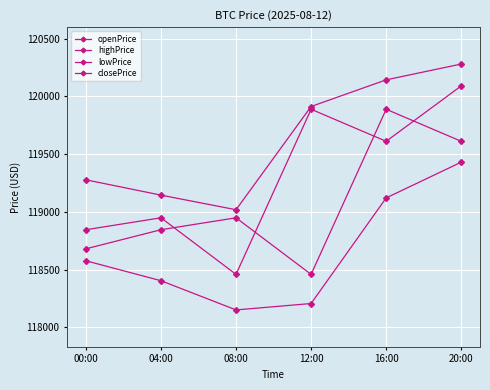

Which label corresponds to the largest value in the chart?

20:00